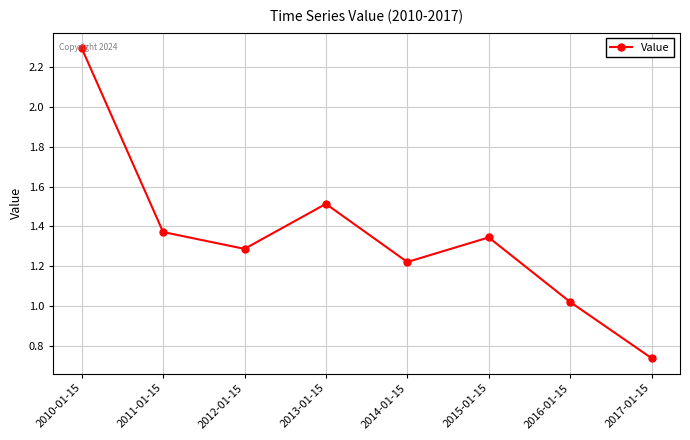

Rank the categories by value from lowest to highest.

2017-01-15, 2016-01-15, 2014-01-15, 2012-01-15, 2015-01-15, 2011-01-15, 2013-01-15, 2010-01-15